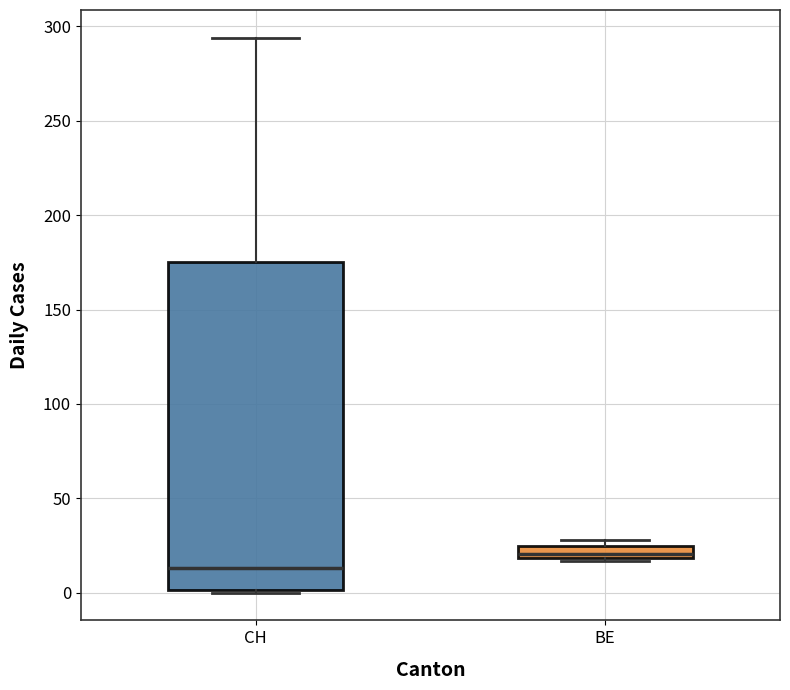

Comparing the boxes themselves (not the whiskers), which one is the tallest?

CH